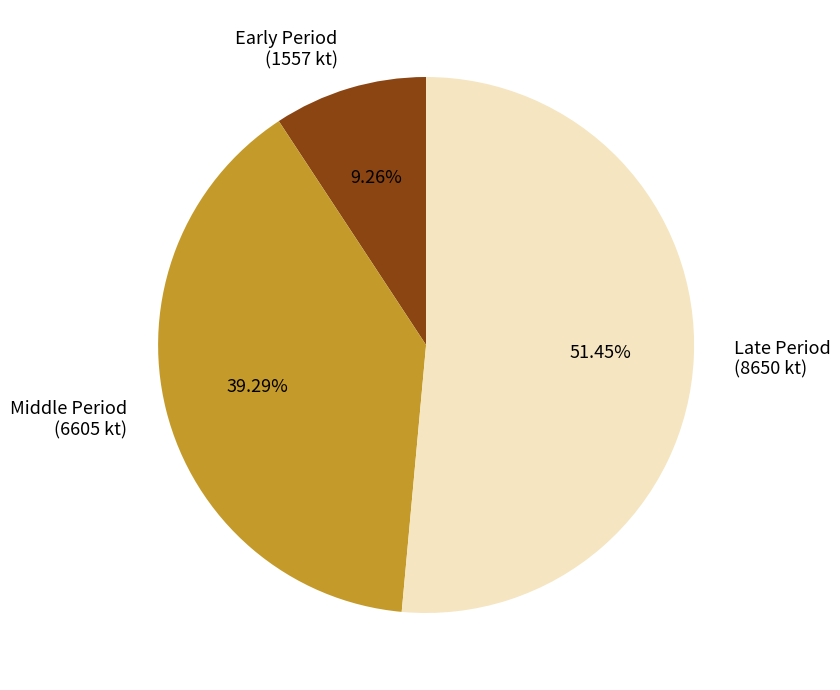

Rank the categories by value from lowest to highest.

Early Period (1557 kt), Middle Period (6605 kt), Late Period (8650 kt)